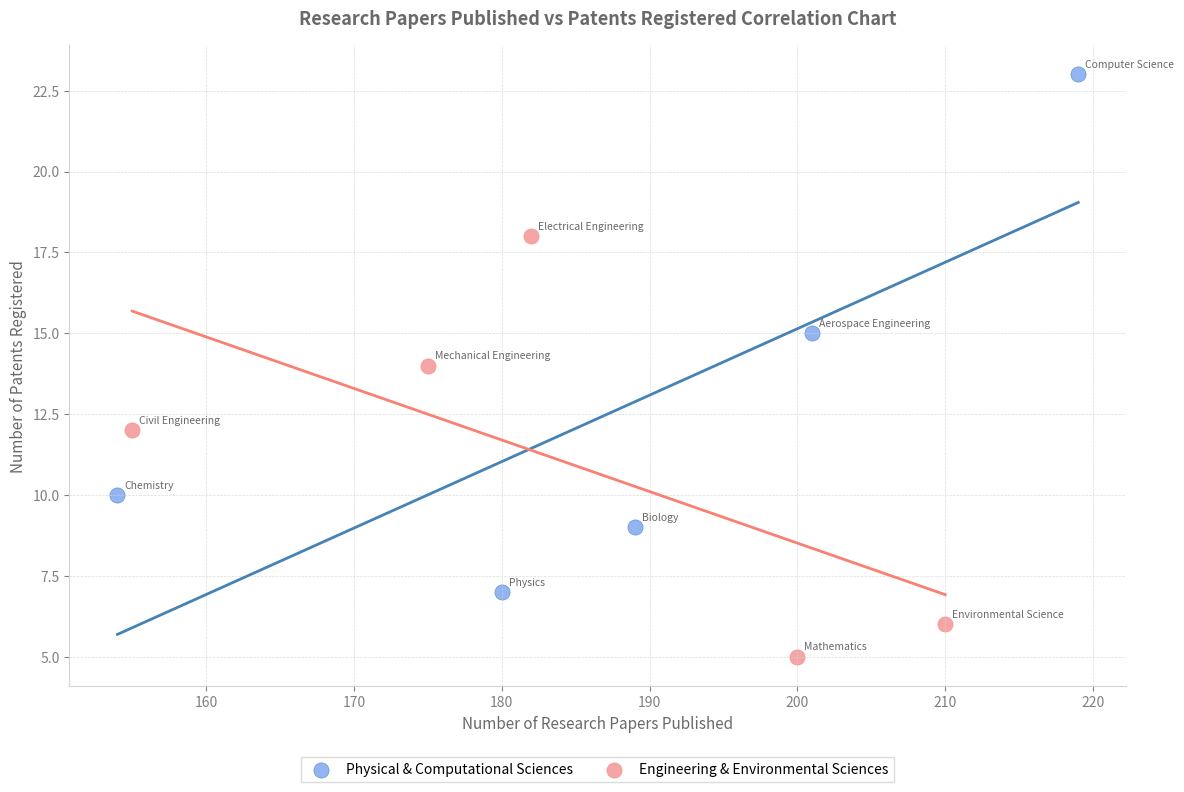

What are all the series names shown in the legend?

Physical & Computational Sciences, Engineering & Environmental Sciences